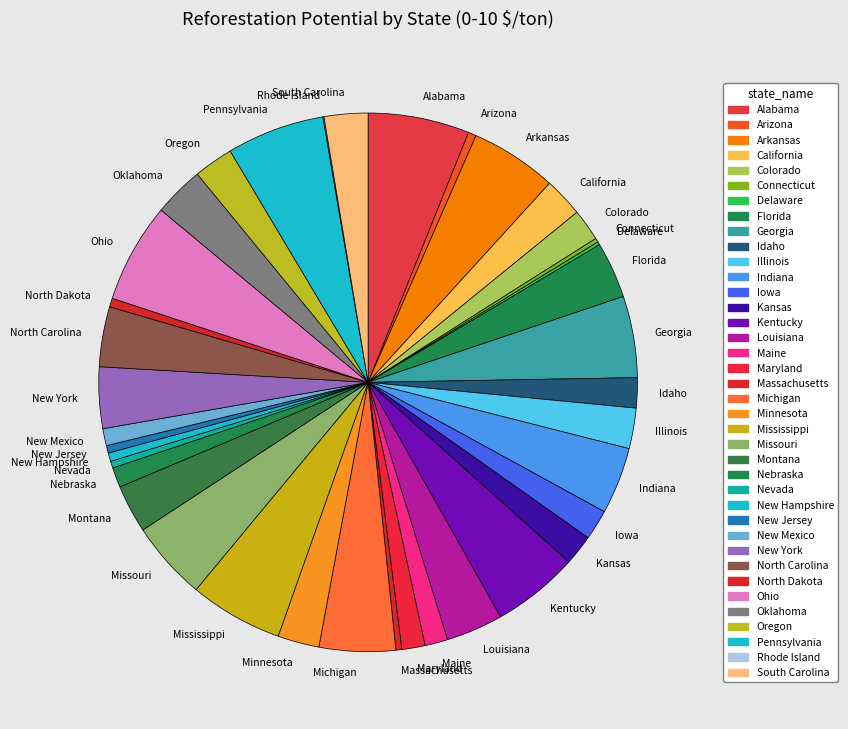

How many segments does this pie chart have?

38